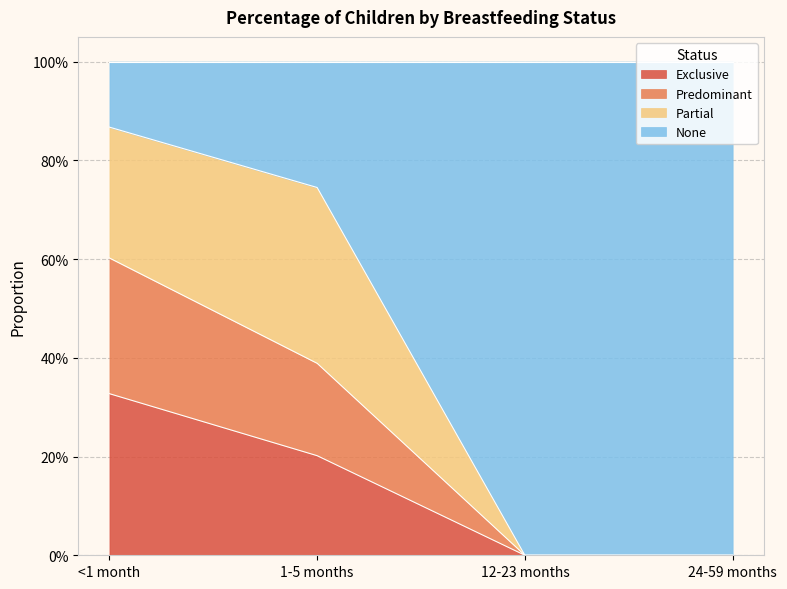

What is the difference between the Exclusive values at 1-5 months and 24-59 months?

0.2